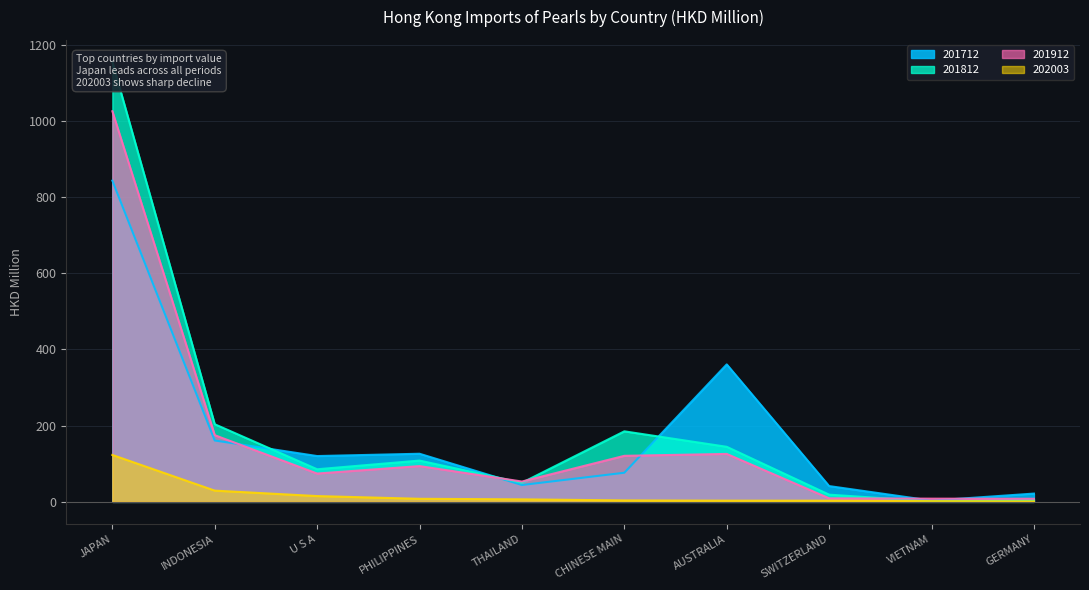

Is it true that 201903 equals 1333.2 at JAPAN?

False